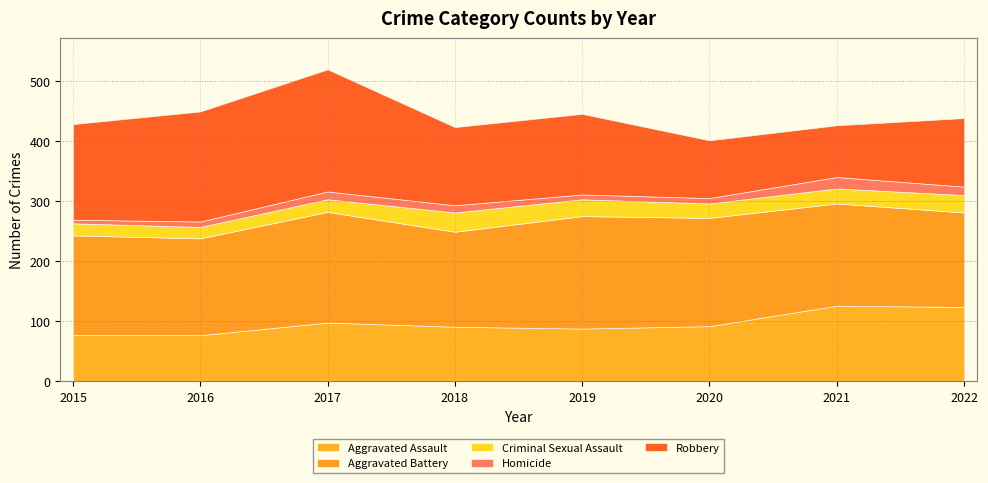

How many Robbery values are between 114 and 183?

5